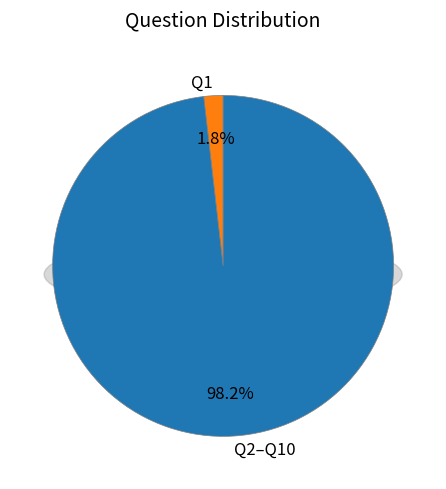

What is the smallest slice in the pie chart?

Q1